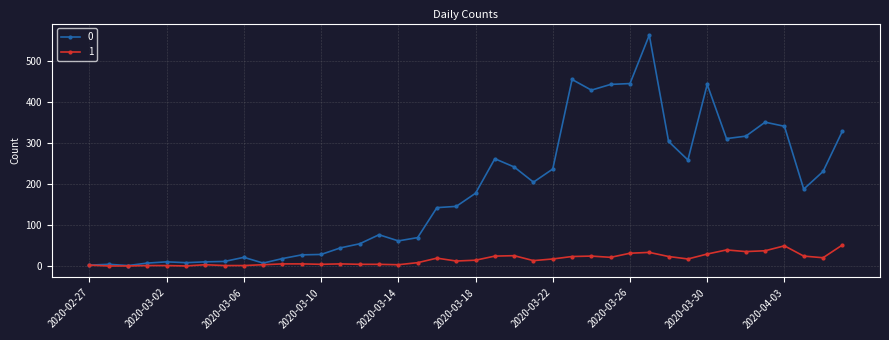

Rank the series by their average value, from lowest to highest.

1, 0